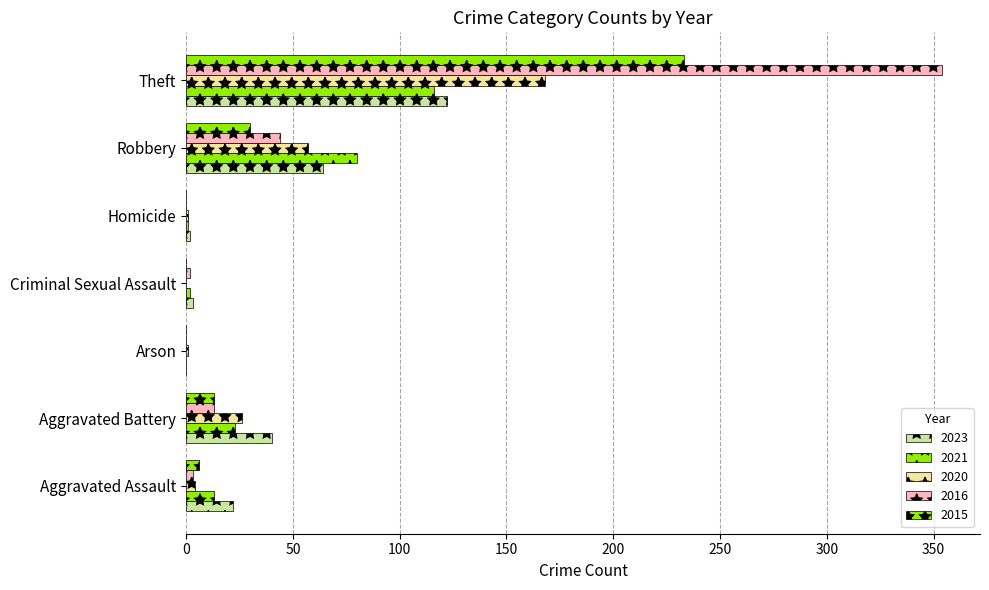

What is the sum of all 2016 values?

416